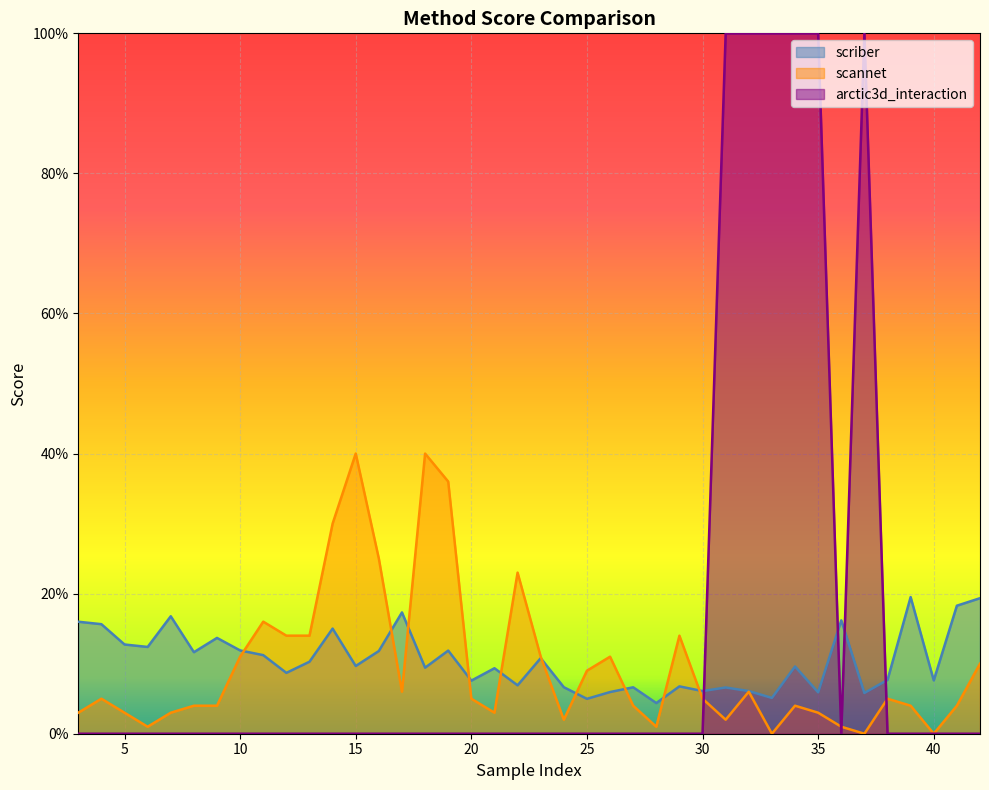

Which series has the largest total across all categories?

arctic3d_interaction